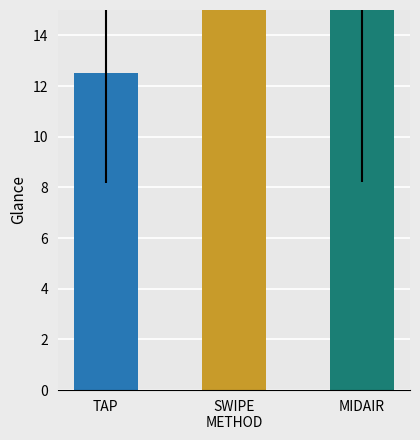

What is the maximum value shown in the chart?

18.0